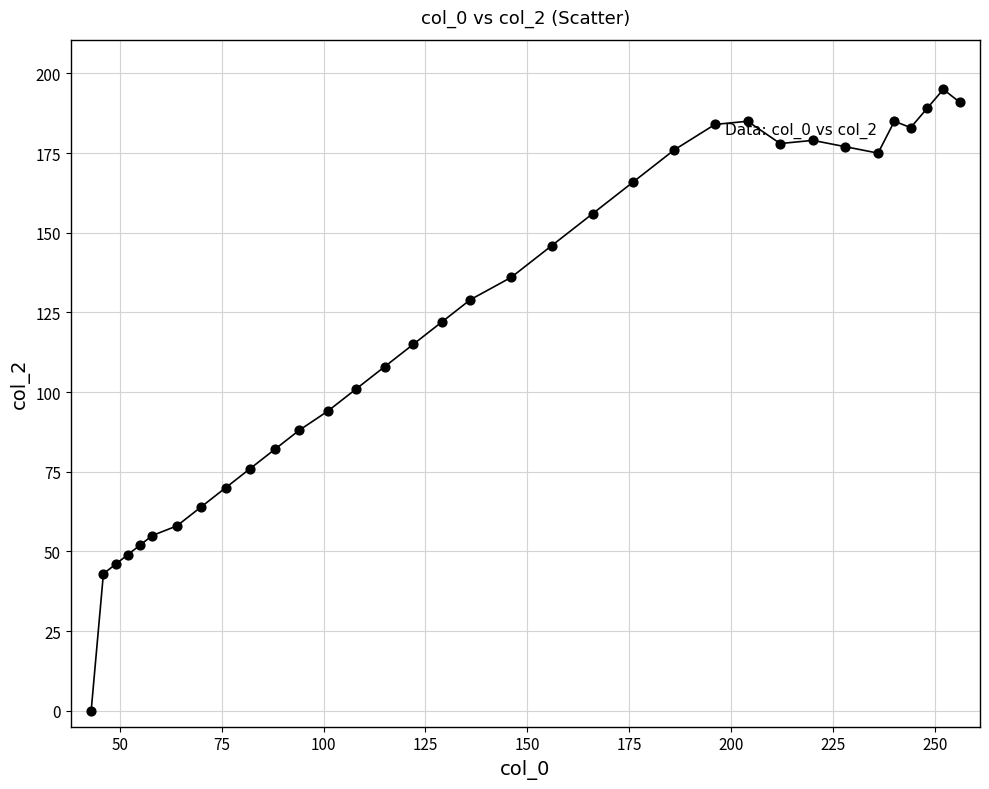

What is the greatest value displayed?

195